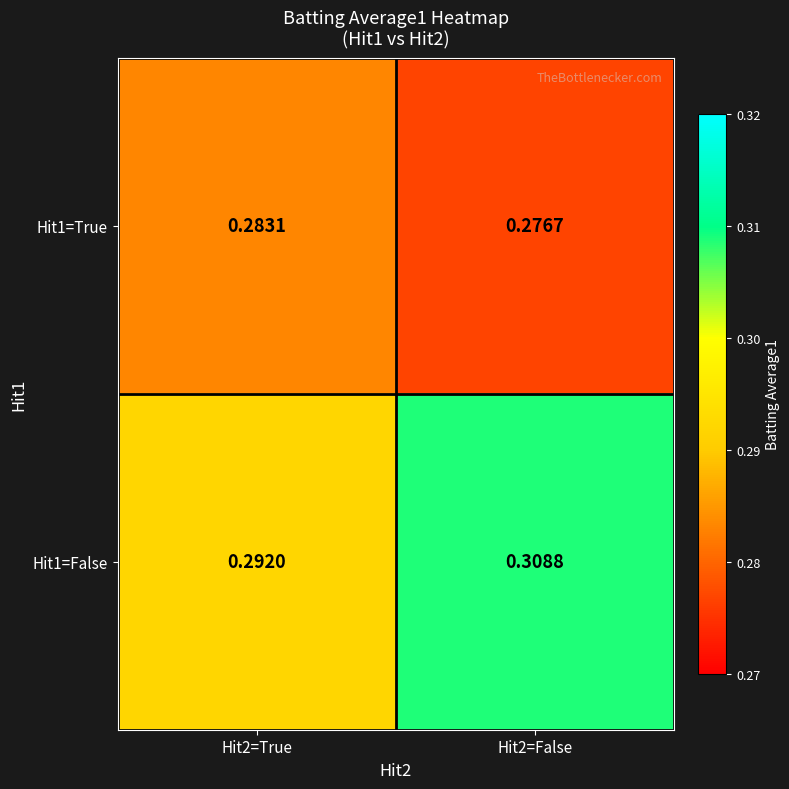

Is the value of Hit1=True at Hit2=True greater than the value of Hit1=False at Hit2=False?

No